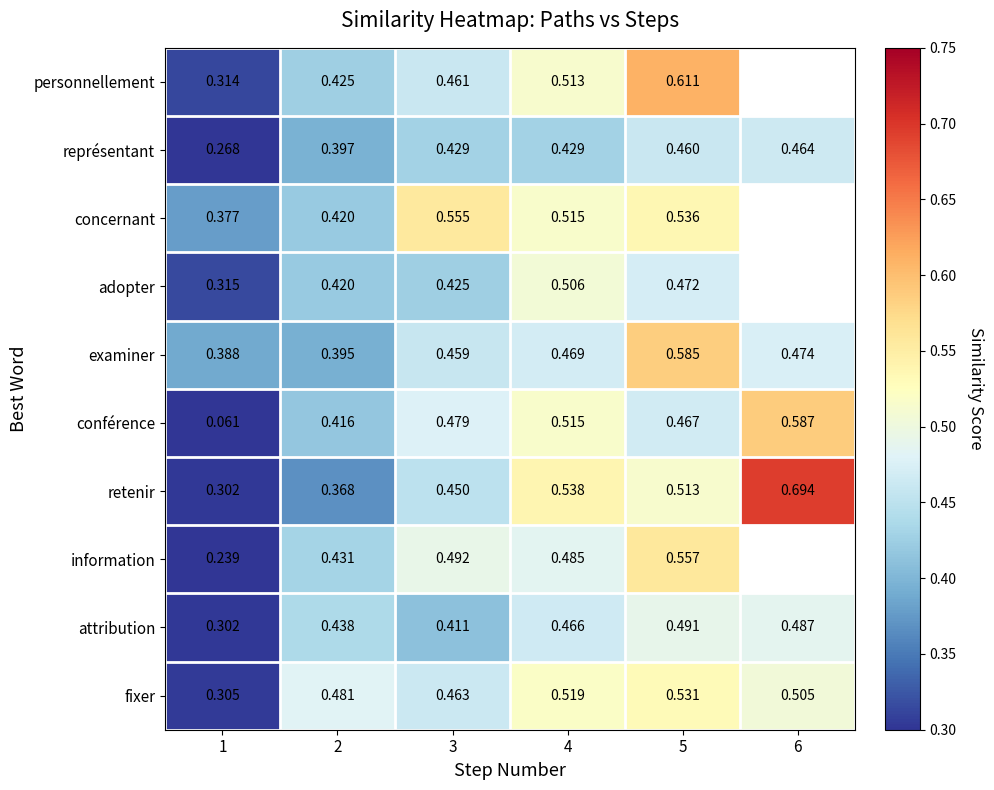

Between 3 and 4, which series saw the biggest shift?

retenir